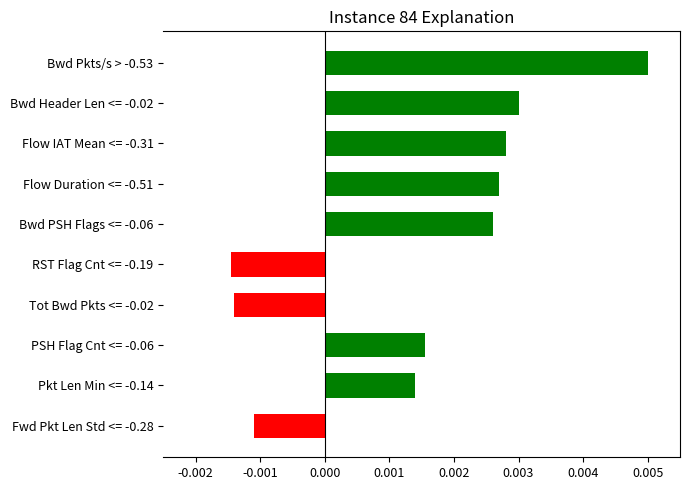

Which has a higher value, RST Flag Cnt <= -0.19 or Flow Duration <= -0.51?

Flow Duration <= -0.51